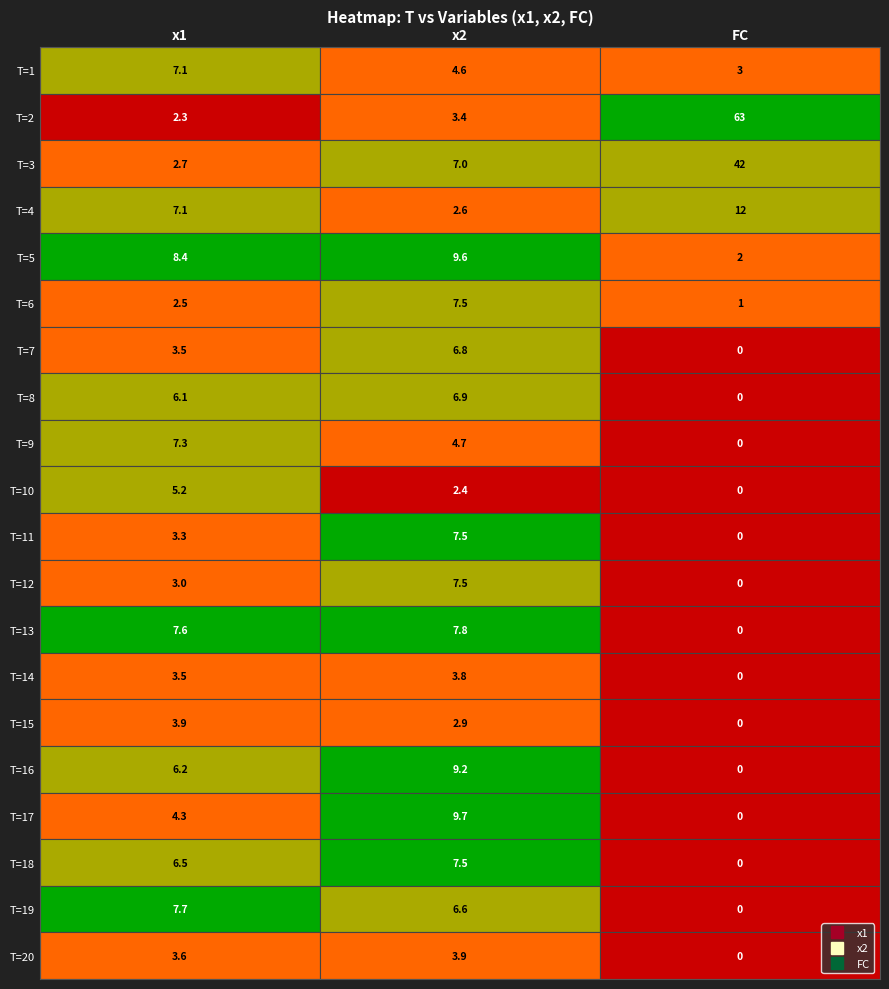

Rank the categories by T=8 value from lowest to highest.

FC, x1, x2